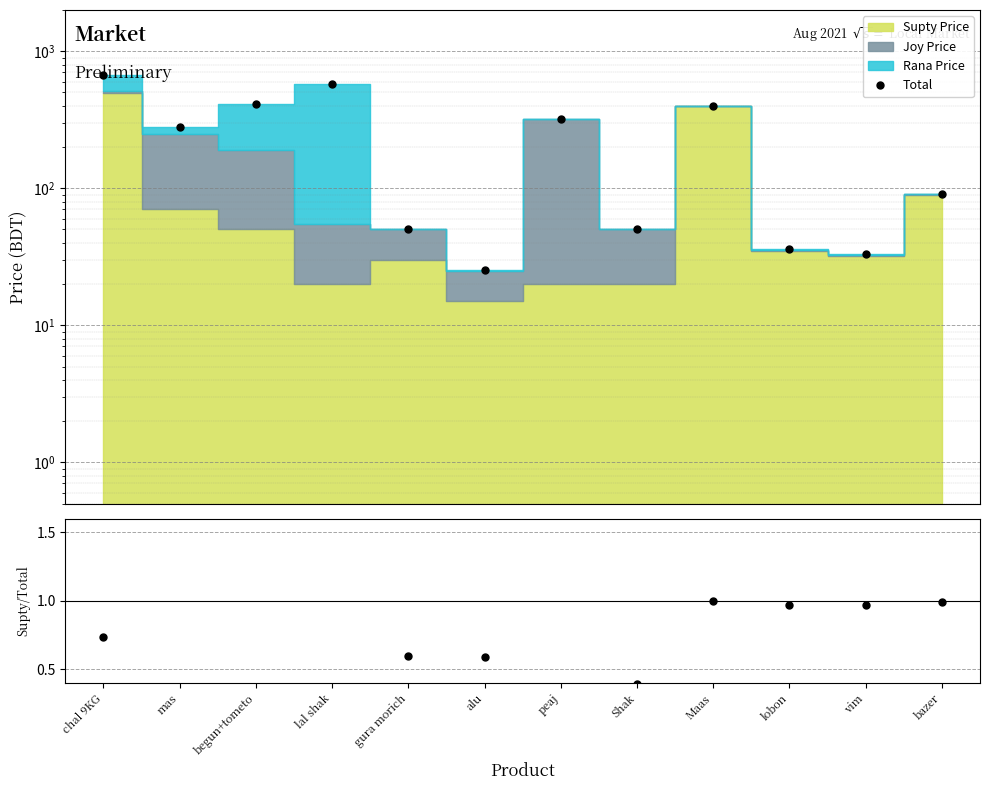

The Supty/Total series shows 0.5 at vim. True or false?

False